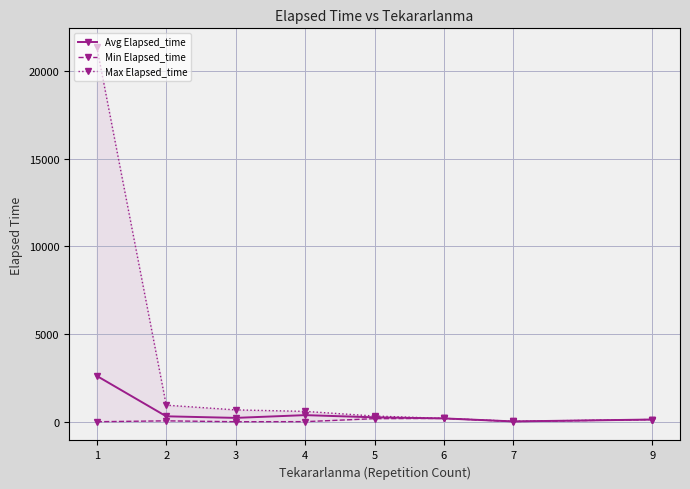

True or false: Max Elapsed_time has a value of 25.0 at 7.

True